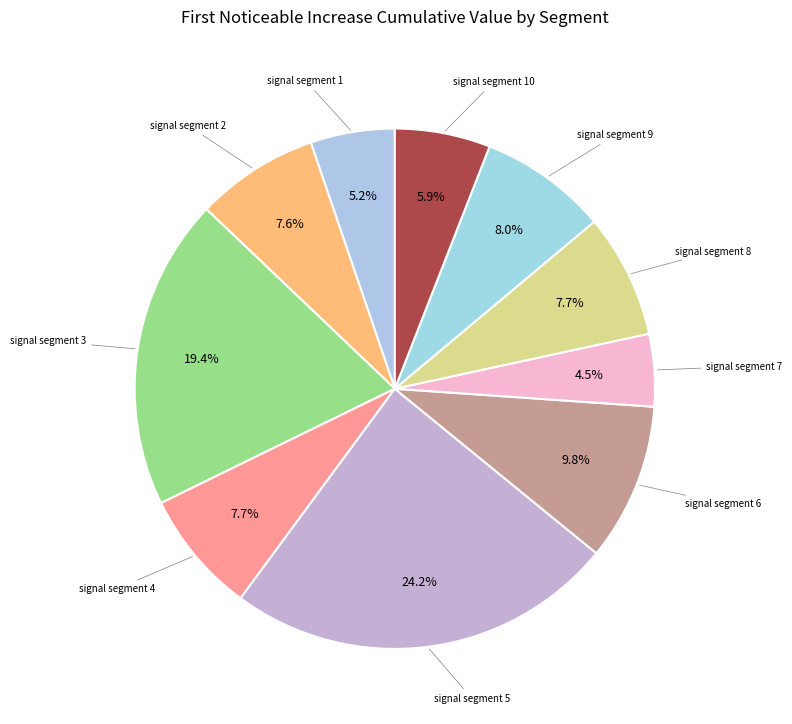

Is there any slice that represents more than half of the pie?

No